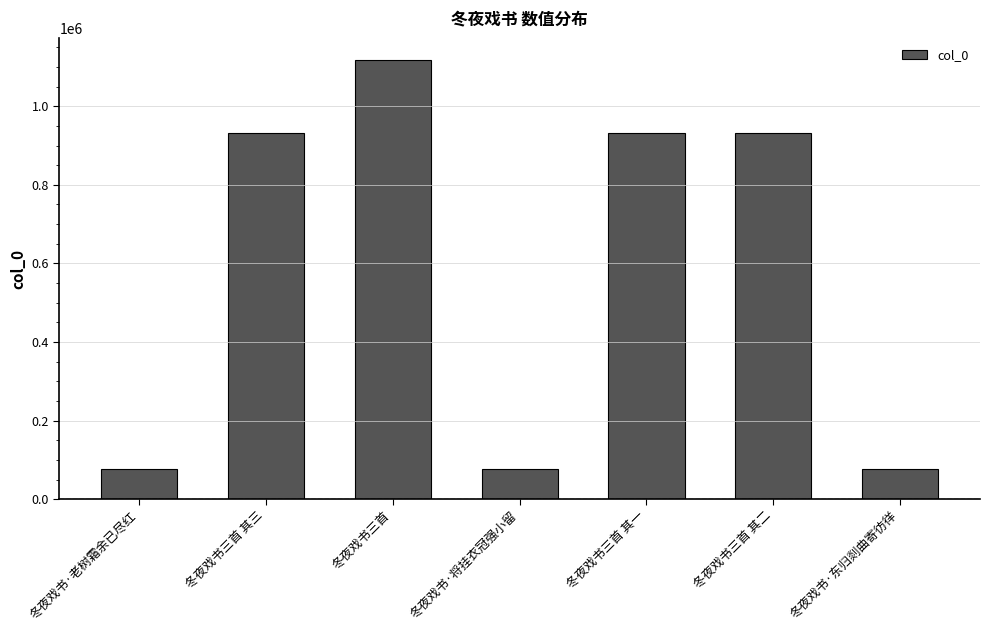

What position from the right is 冬夜戏书·老树霜余已尽红?

7